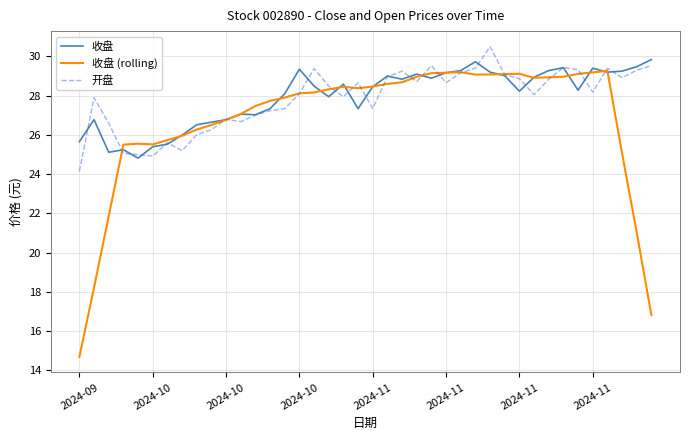

What is the minimum value for 开盘?

24.1